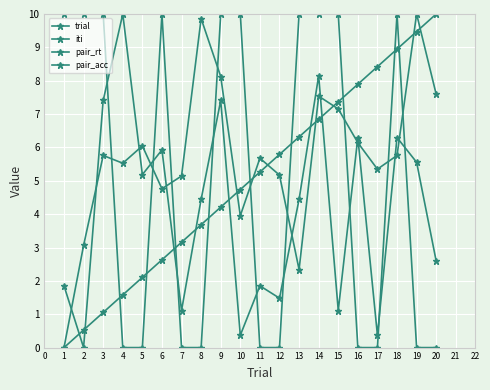

What is the sum of all pair_acc values?

100.0